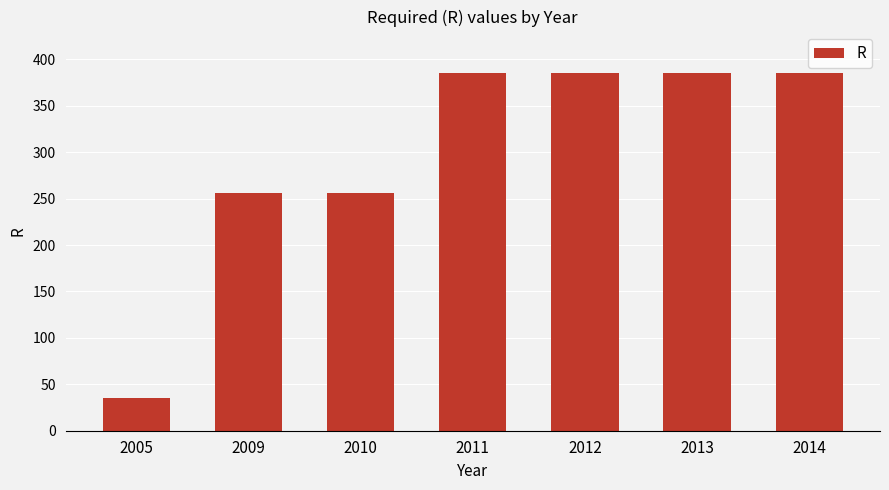

What is the value of the 7th bar from the left?

385